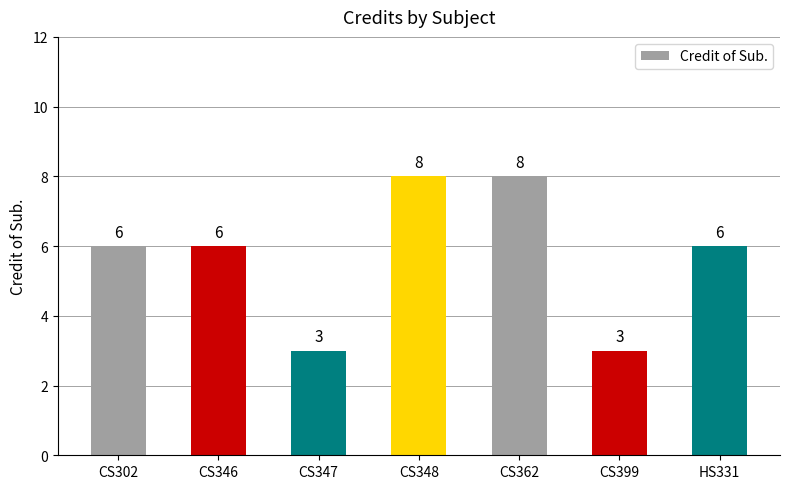

What is the average value?

6